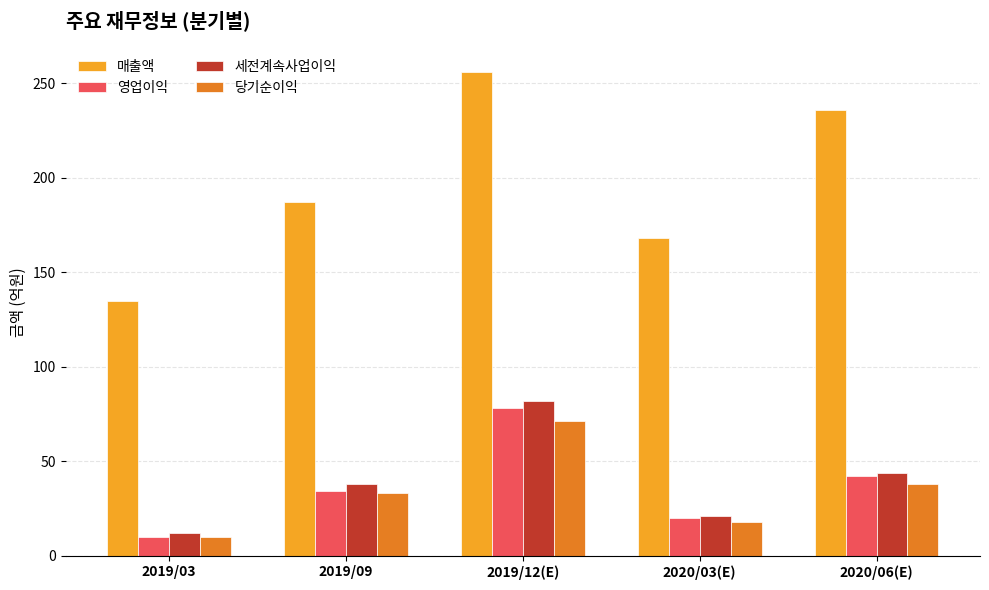

Which series has the largest total across all categories?

매출액